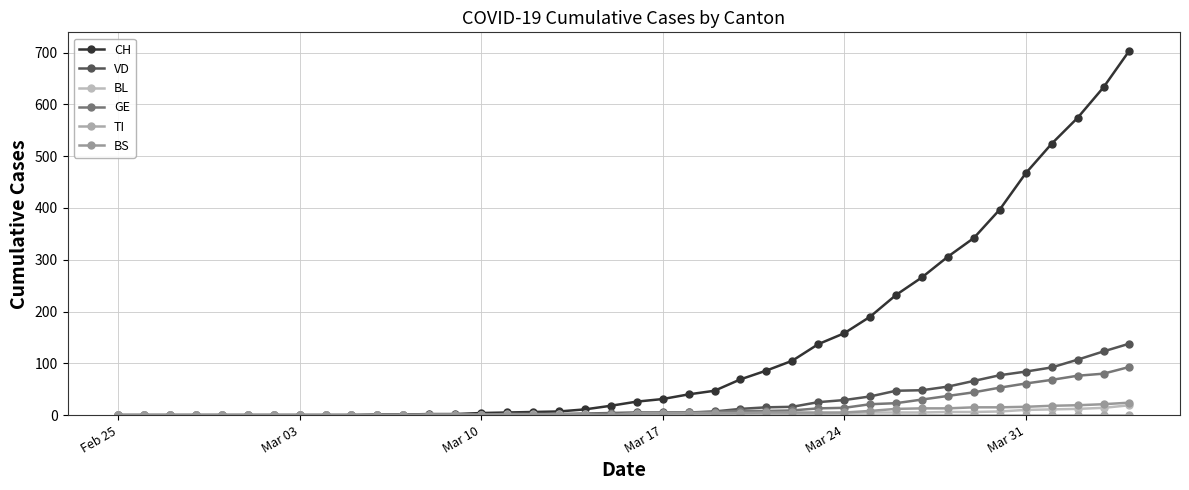

How many data points does each series have?

40